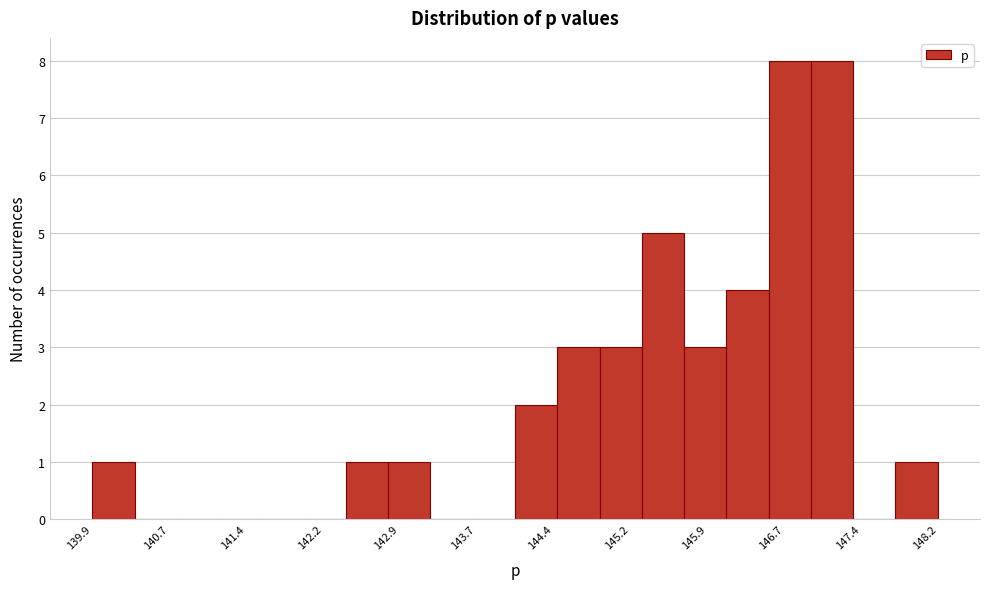

Reading left to right, transcribe this chart: for each bar, give the range it covers on the x-axis and its height. Neither the bar edges nor the heights are printed on the chart, so give them approximately, as read against the axes.

139.9 to 140.3: 1
140.3 to 140.7: 0
140.7 to 141.2: 0
141.2 to 141.6: 0
141.6 to 142.0: 0
142.0 to 142.4: 0
142.4 to 142.8: 1
142.8 to 143.2: 1
143.2 to 143.6: 0
143.6 to 144.0: 0
144.0 to 144.5: 2
144.5 to 144.9: 3
144.9 to 145.3: 3
145.3 to 145.7: 5
145.7 to 146.1: 3
146.1 to 146.5: 4
146.5 to 146.9: 8
146.9 to 147.3: 8
147.3 to 147.7: 0
147.7 to 148.2: 1